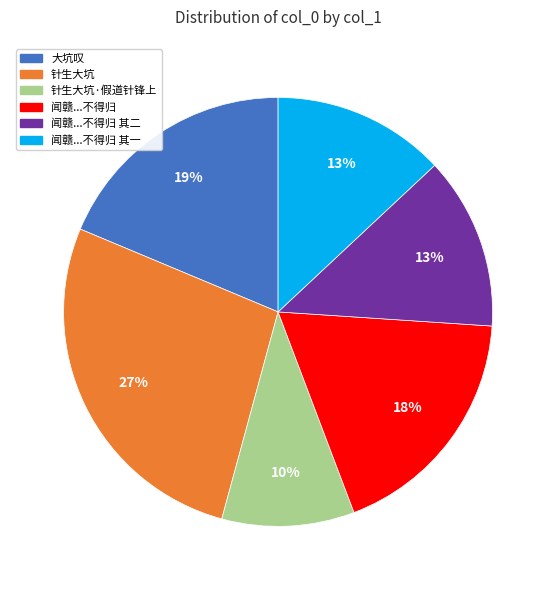

Is it true that 针生大坑·假道针锋上 is 10% of the pie?

True